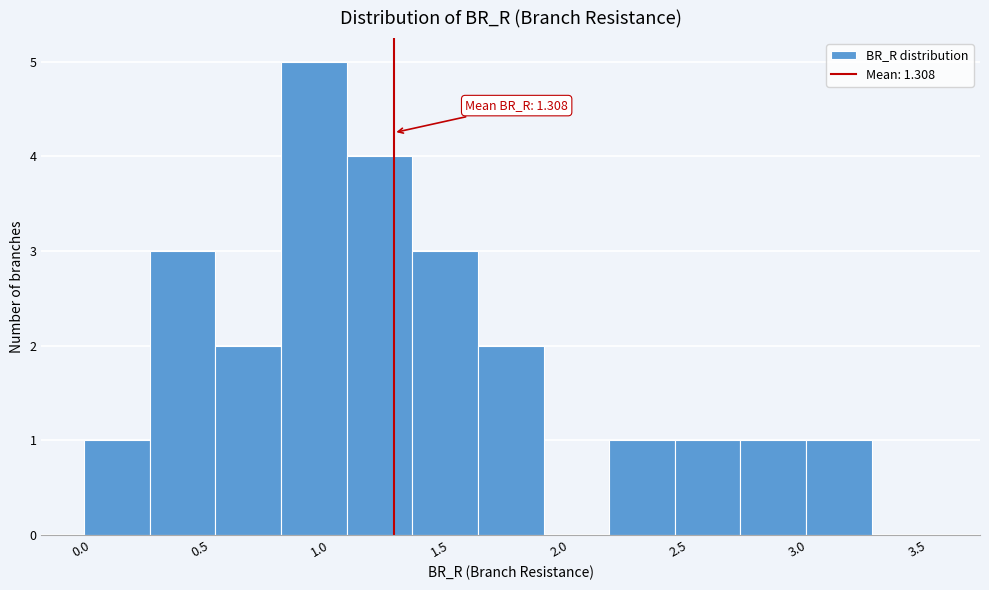

Over which range of the x-axis is the bar tallest?

0.85 to 1.10